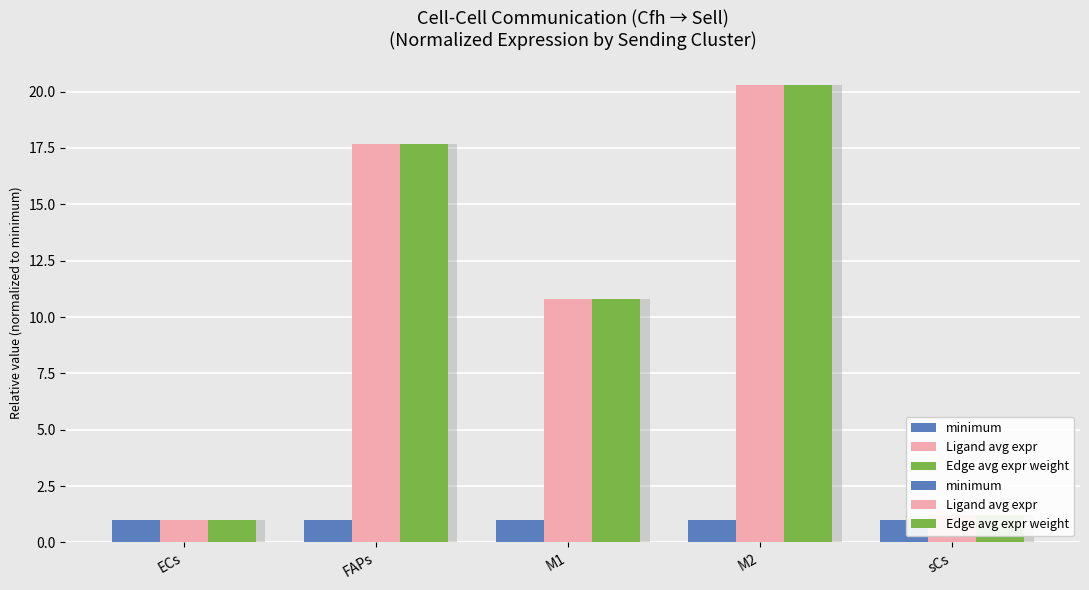

Rank the series at M2 from lowest to highest value.

minimum, Edge avg expr weight, Ligand avg expr